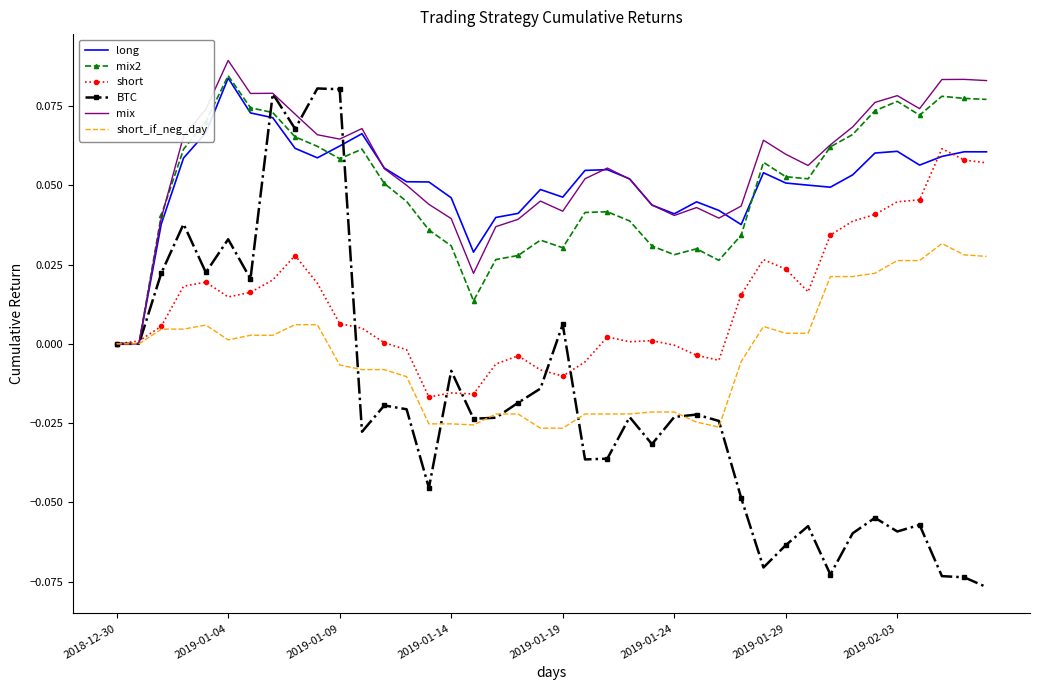

Which series has the largest range (max minus min)?

BTC